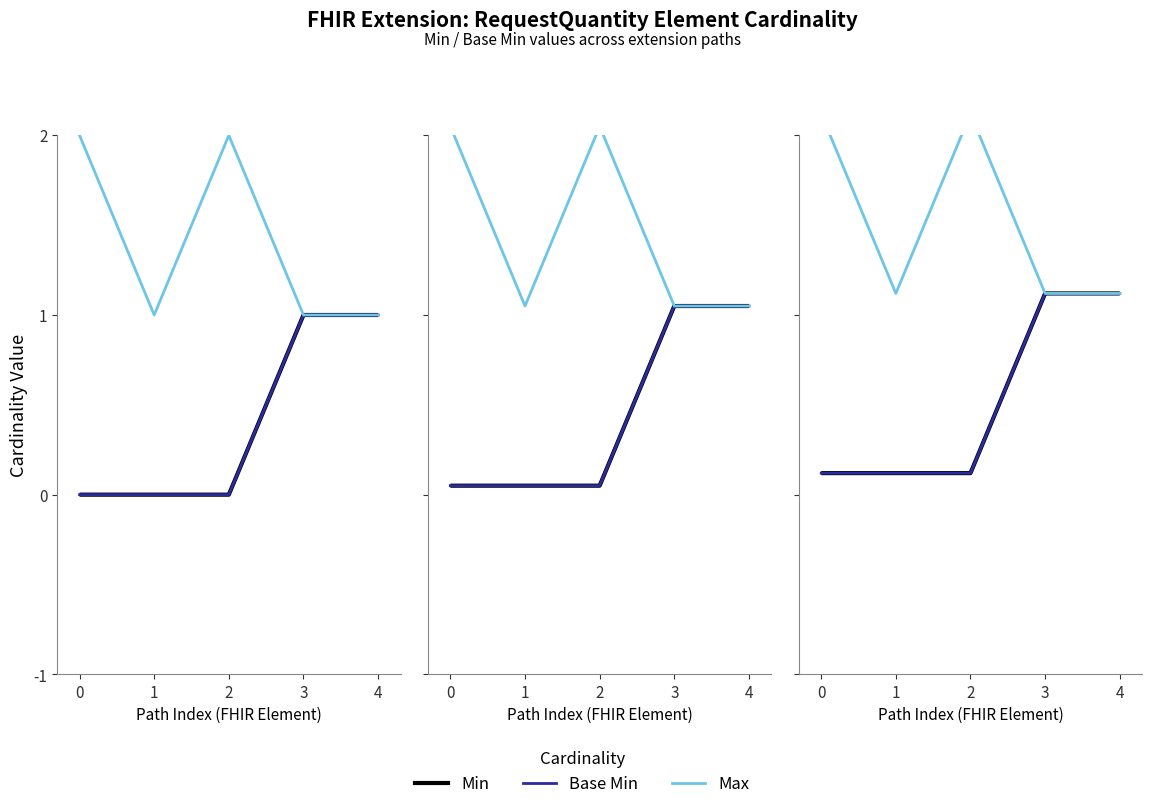

The value of Max at 1 is 1. True or false?

True